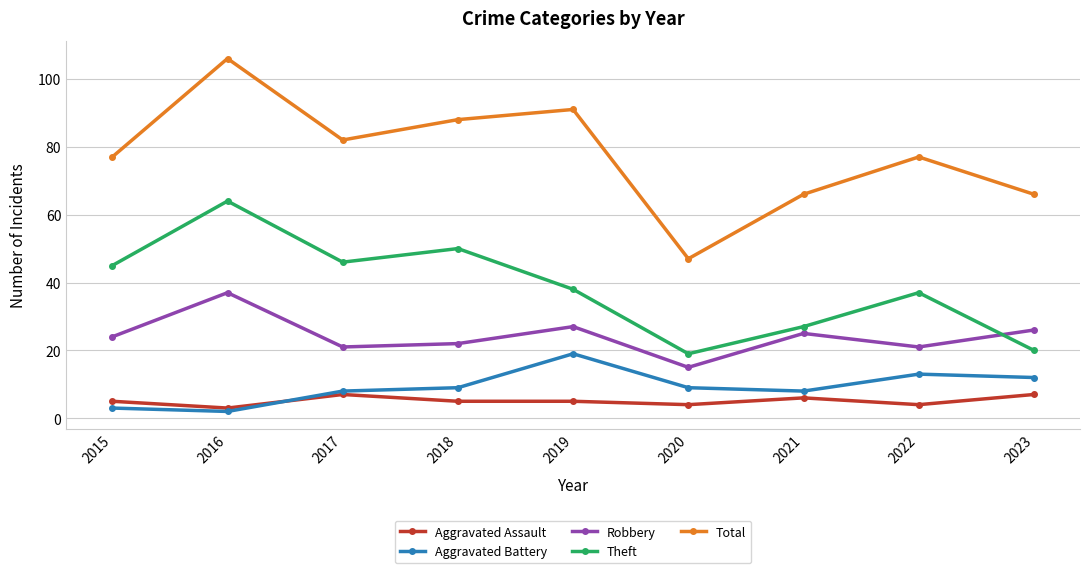

Rank the categories by Theft value from lowest to highest.

2020, 2023, 2021, 2022, 2019, 2015, 2017, 2018, 2016